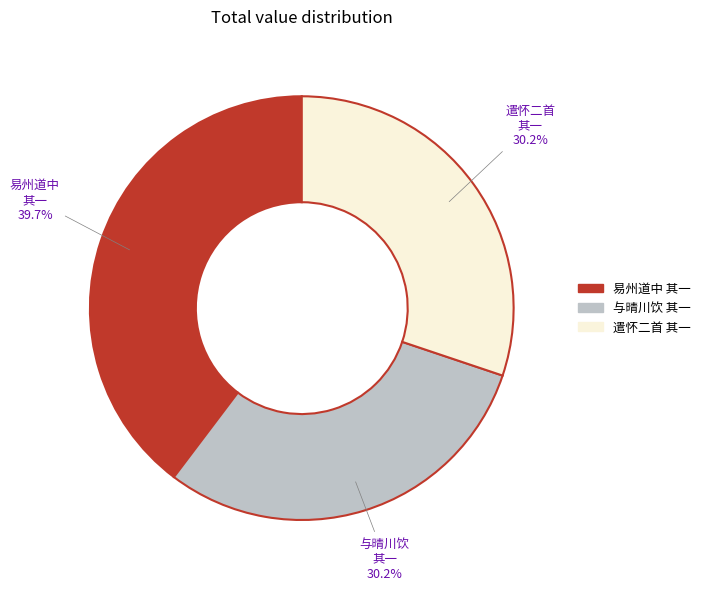

Does any single category account for the majority?

No